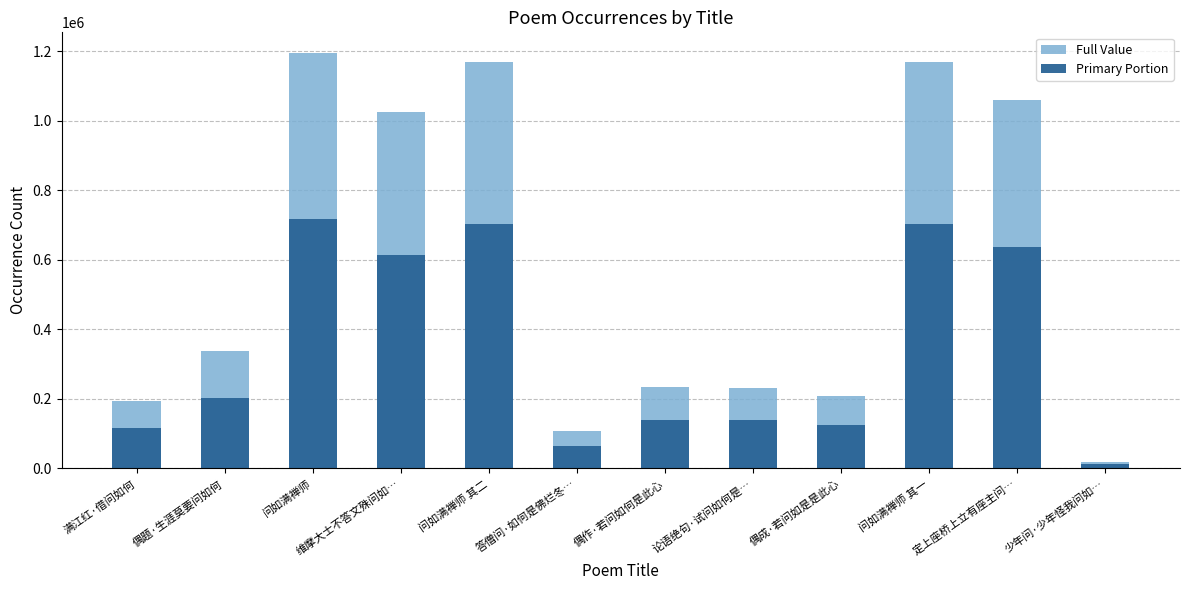

At which category is the sum across all series the highest?

问如满禅师